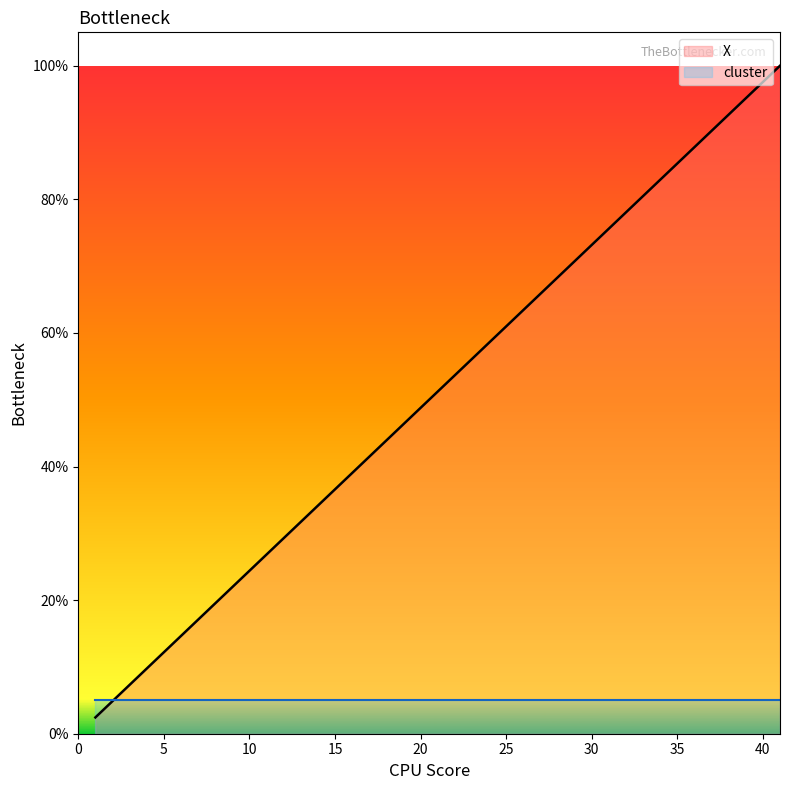

What is the value of the 22nd point from the left?

56.1